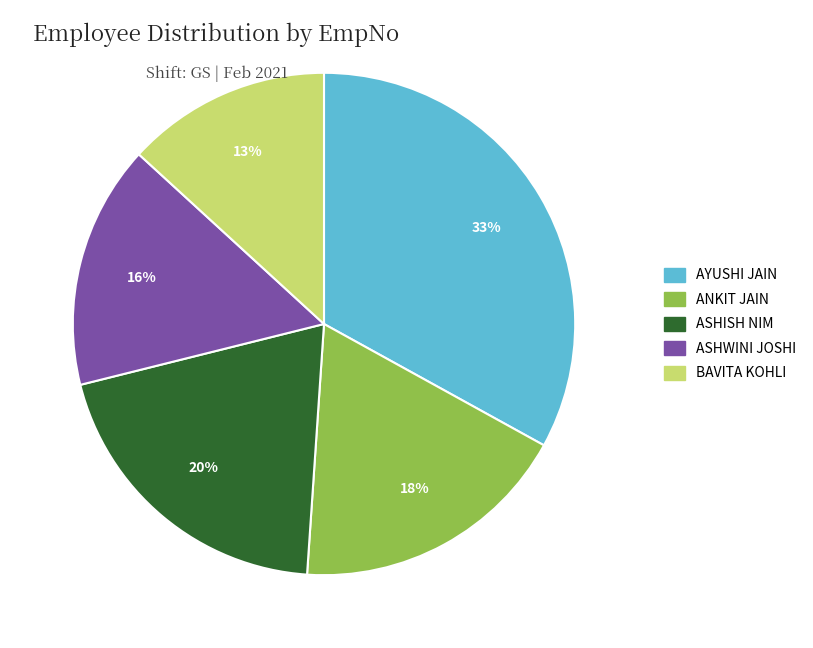

Which has a higher value, ASHISH NIM or BAVITA KOHLI?

ASHISH NIM